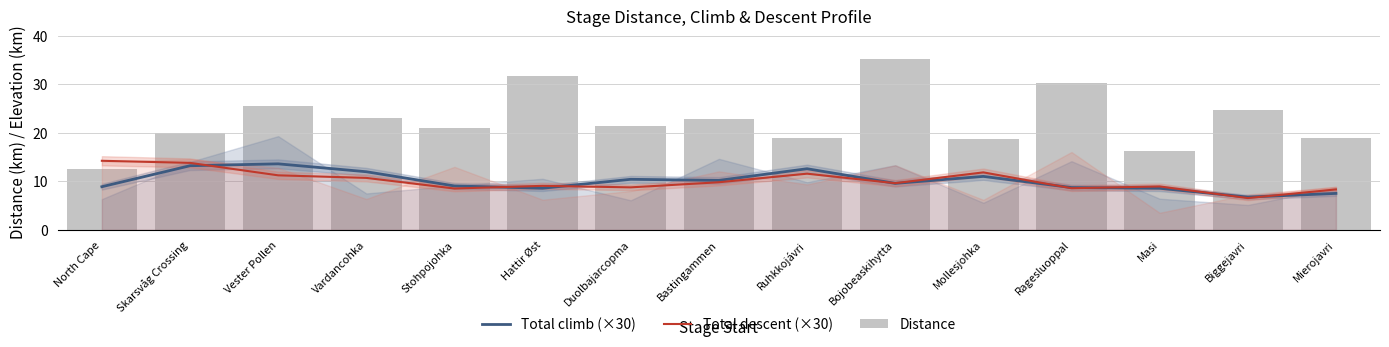

How many values in the Distance series are below 21?

7